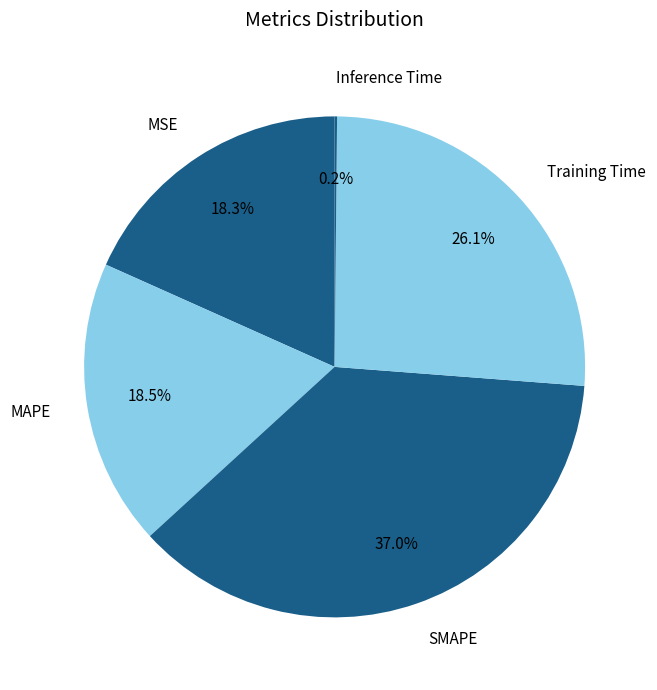

Does SMAPE account for over 50% of the chart?

No